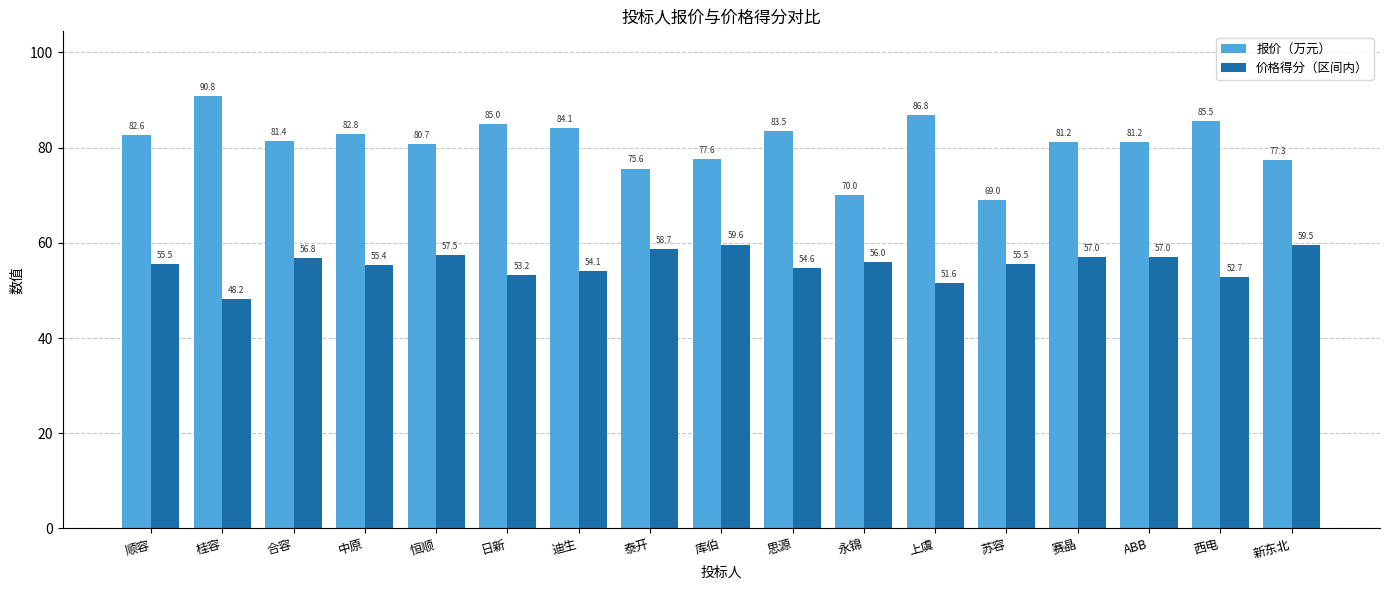

How many values in the 价格得分（区间内） series exceed 55?

11